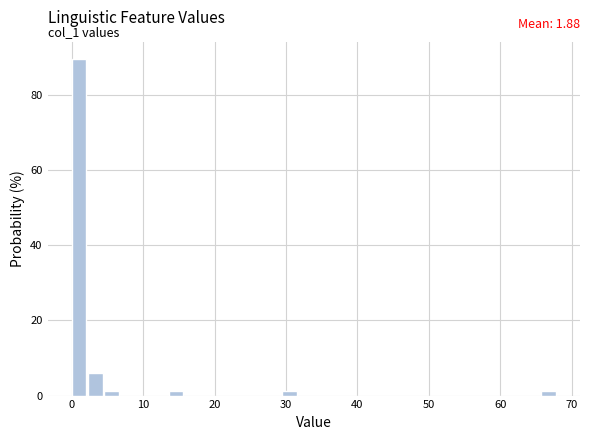

Around what value on the x-axis is the tallest bar? Give the approximate position of its centre, as read against the axis.

1